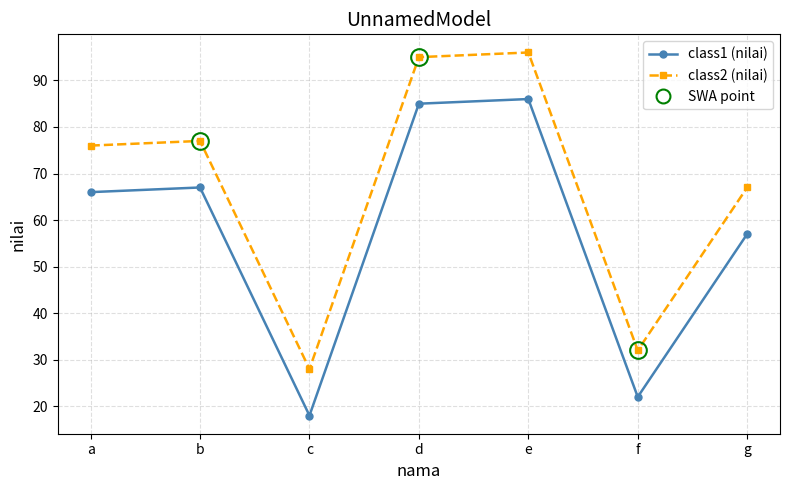

List the labels in order of class1 (nilai) value, smallest first.

c, f, g, a, b, d, e